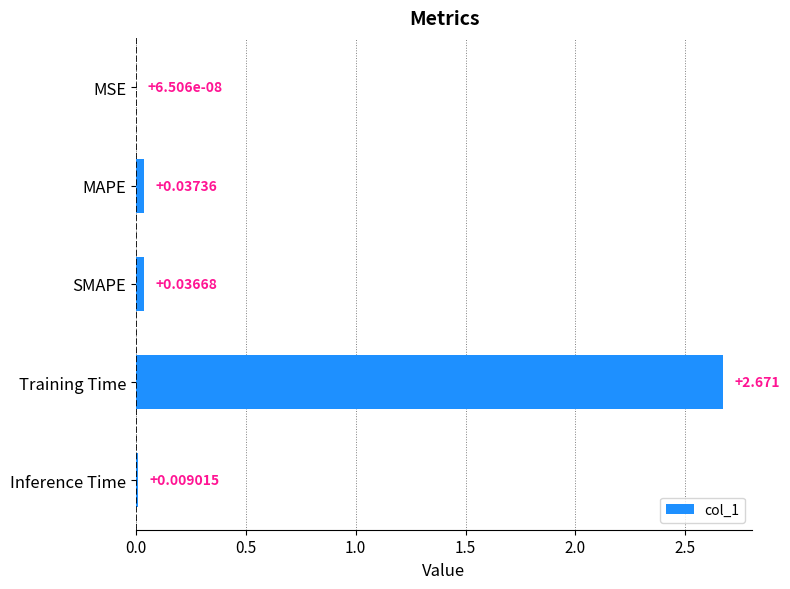

At which label is the value closest to 1?

MAPE